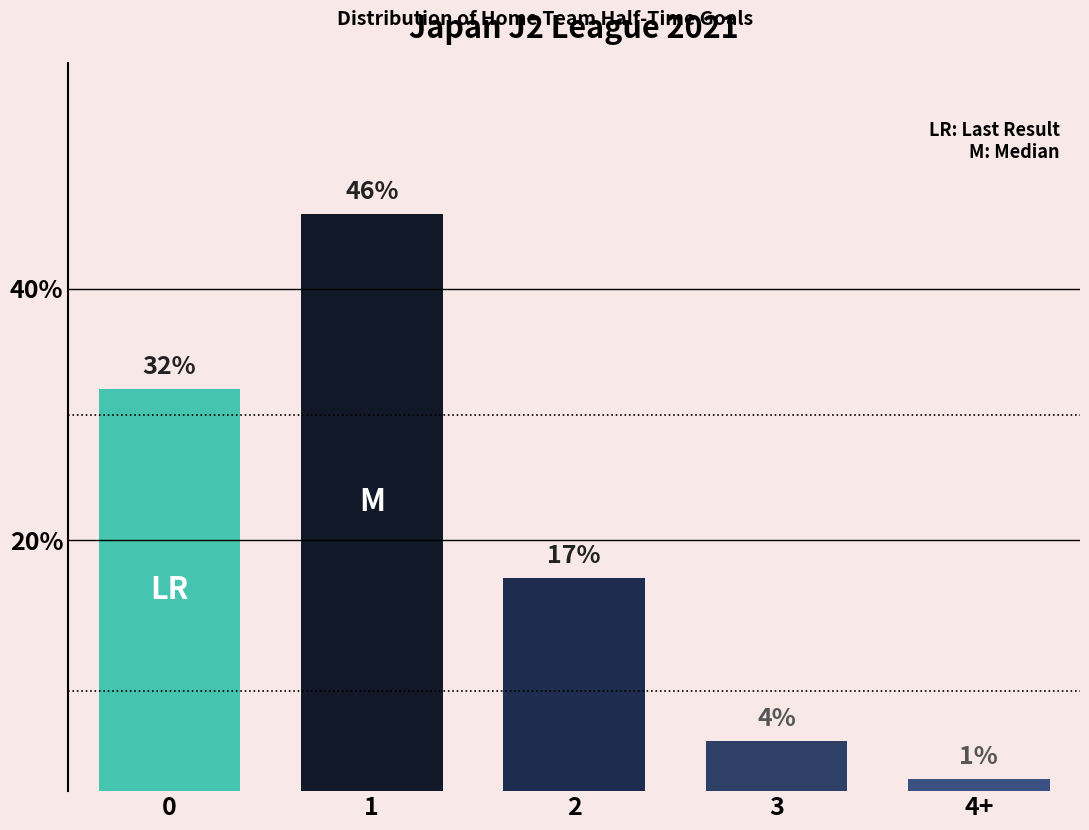

What is the label of the 2nd bar from the left?

1